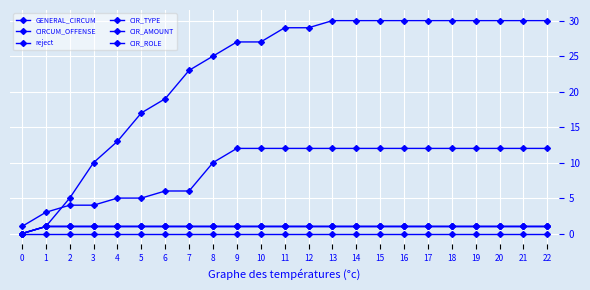

Does the chart have visible grid lines?

Yes